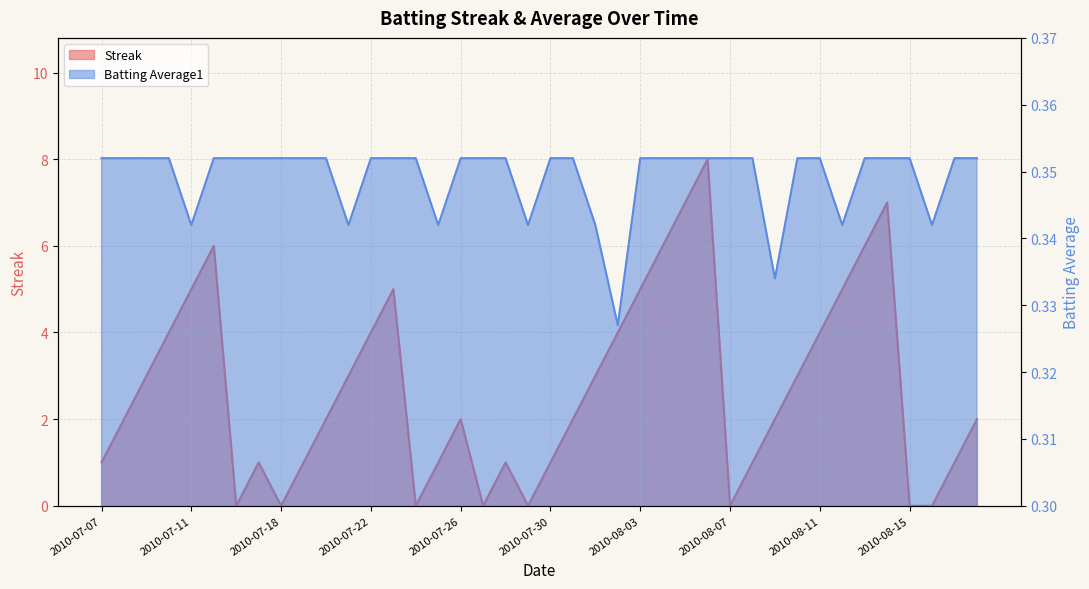

The Streak series shows 12.6 at 2010-08-06. True or false?

False